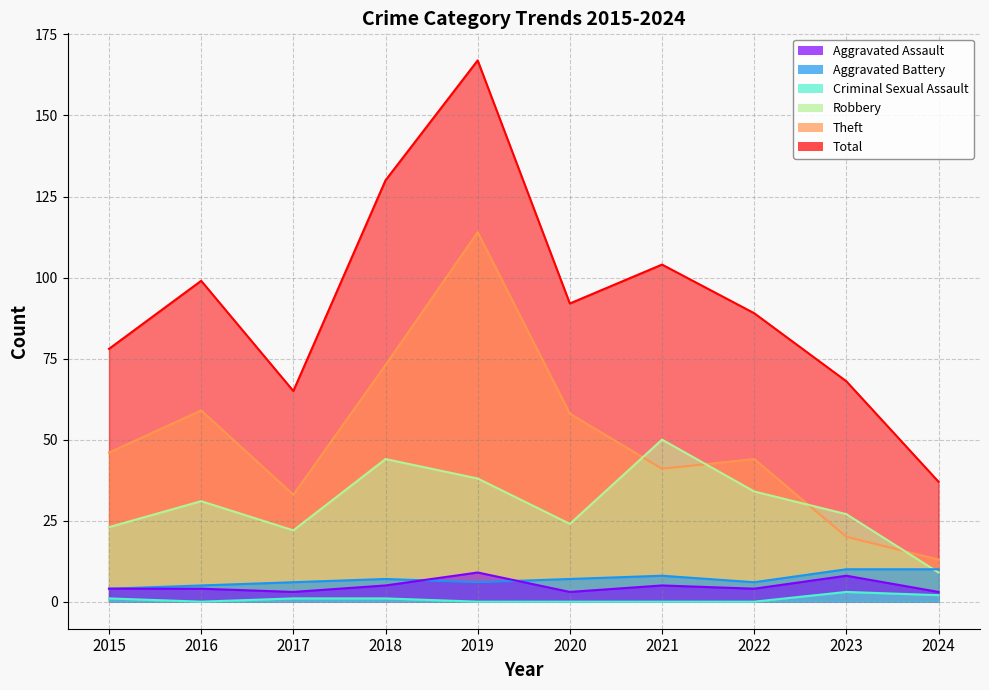

What is the difference between the maximum and minimum values in the Aggravated Battery series?

6